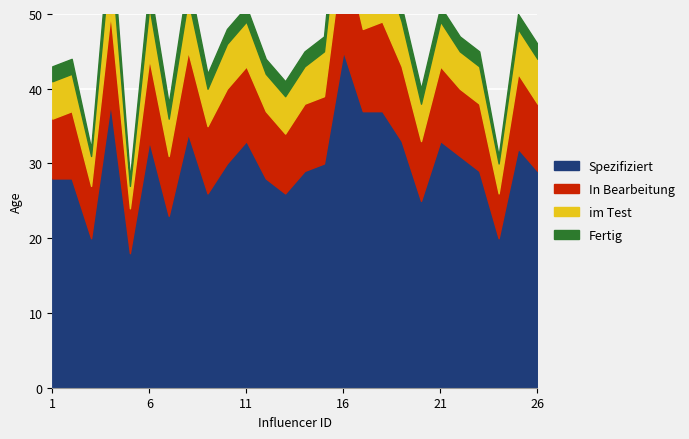

Which has a higher value, 24 or 14?

14